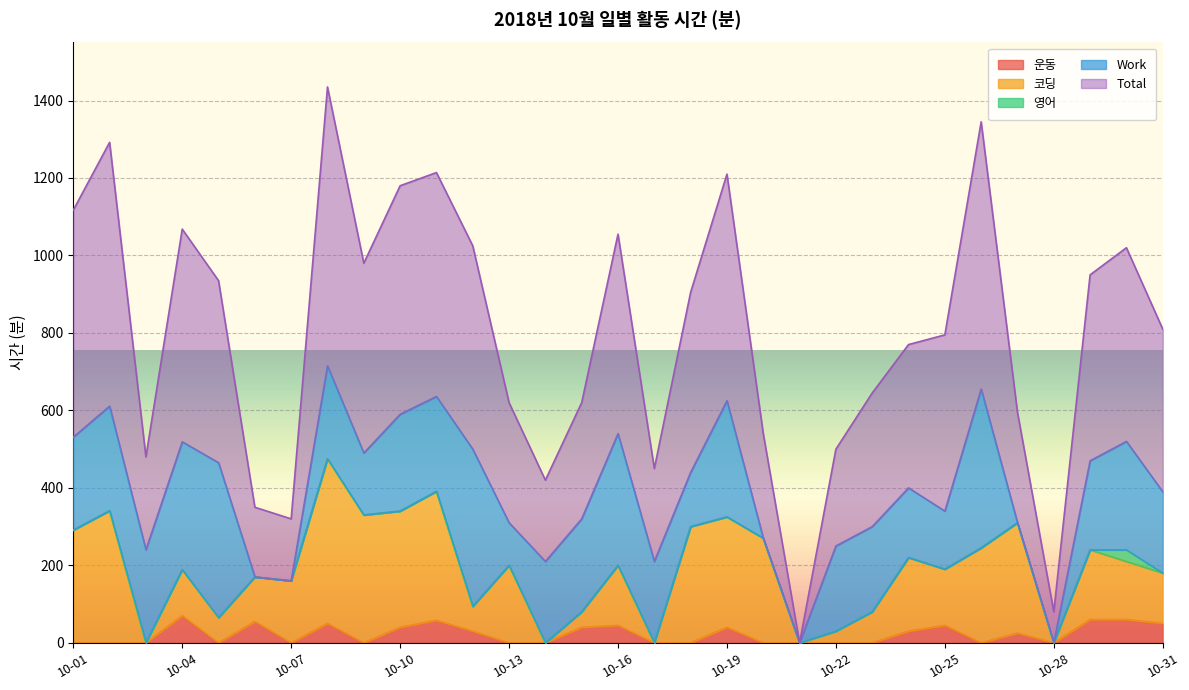

What is the highest value of the Total series?

1435